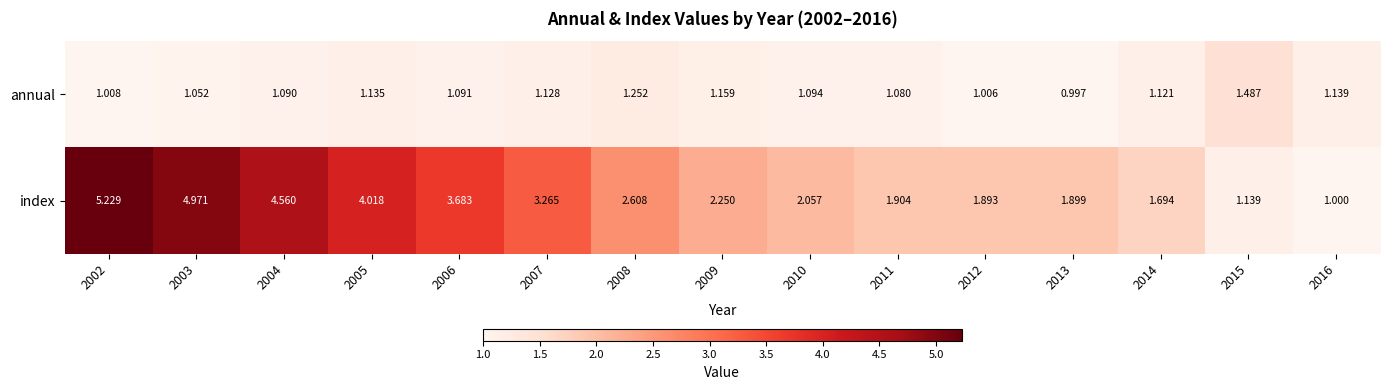

Which series has the widest spread of values?

index